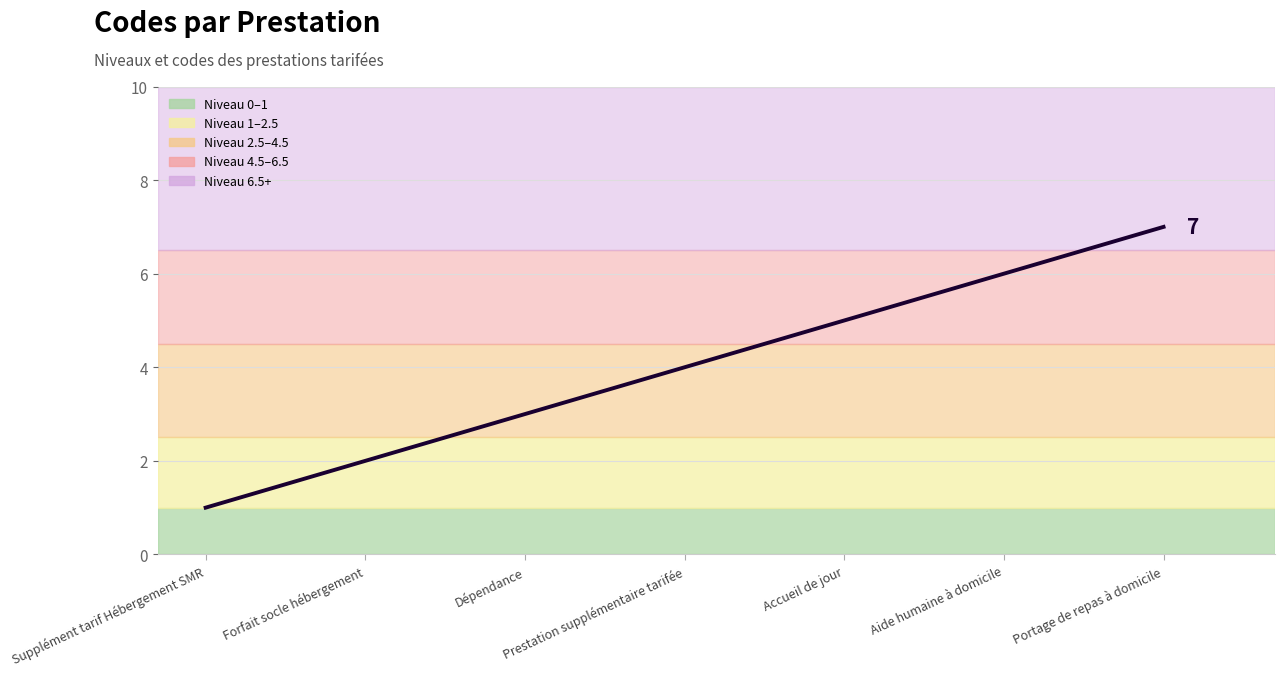

List the labels in order of value, largest first.

Portage de repas à domicile, Aide humaine à domicile, Accueil de jour, Prestation supplémentaire tarifée, Dépendance, Forfait socle hébergement, Supplément tarif Hébergement SMR